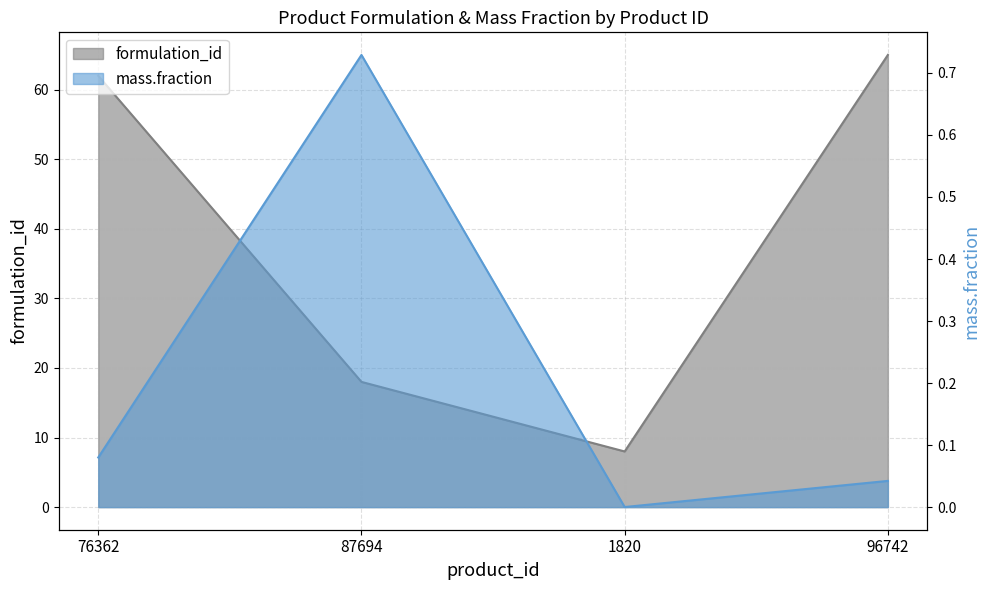

What is the difference between the mass.fraction values at 76362 and 87694?

0.6